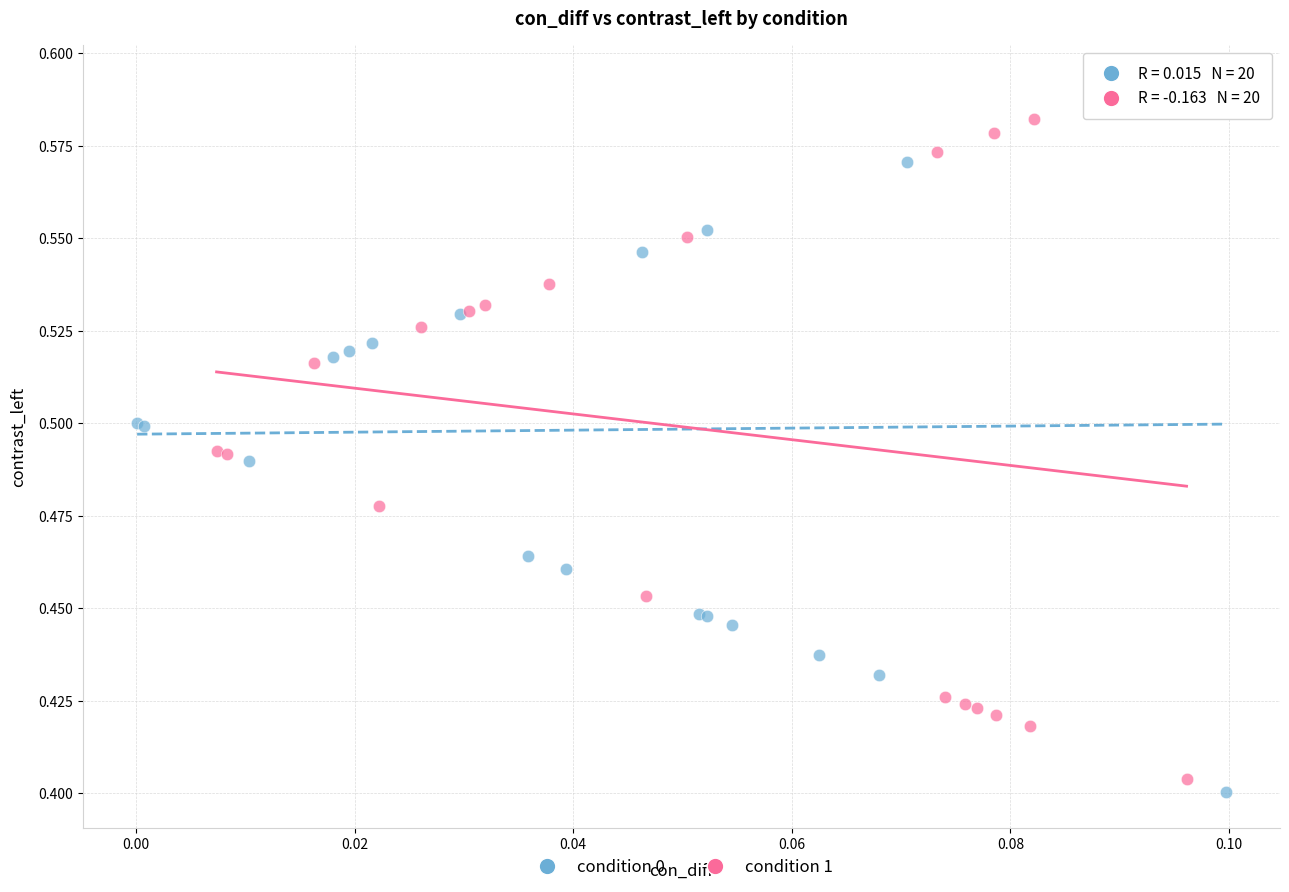

What are all the series names shown in the legend?

condition 0, condition 1